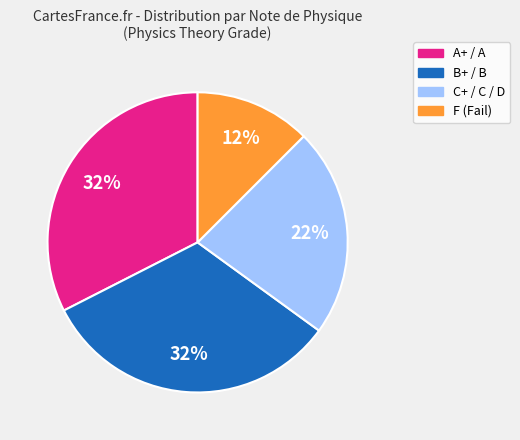

Is there any slice that represents more than half of the pie?

No